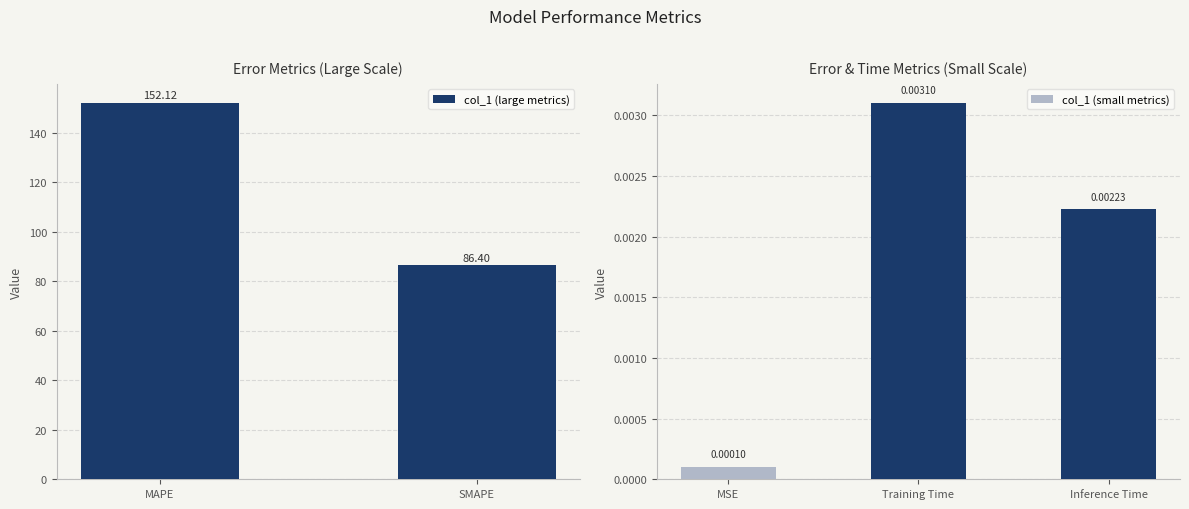

Where is the data nearest to the value 76?

SMAPE